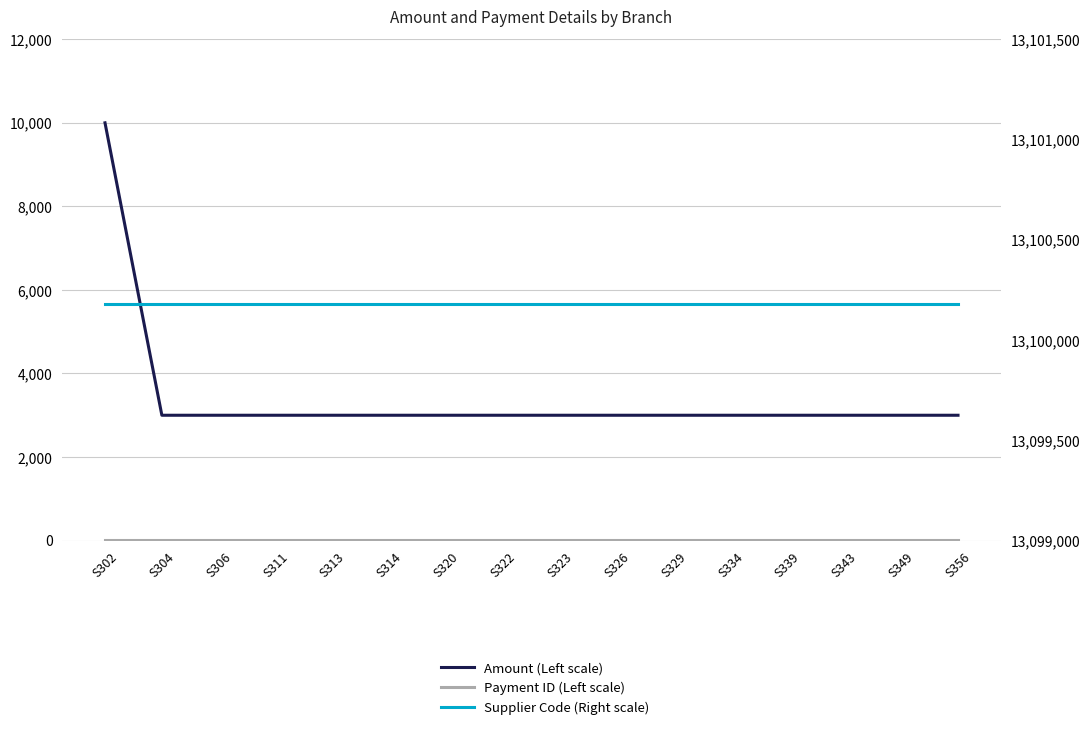

At how many categories does at least one series exceed 10080058?

16